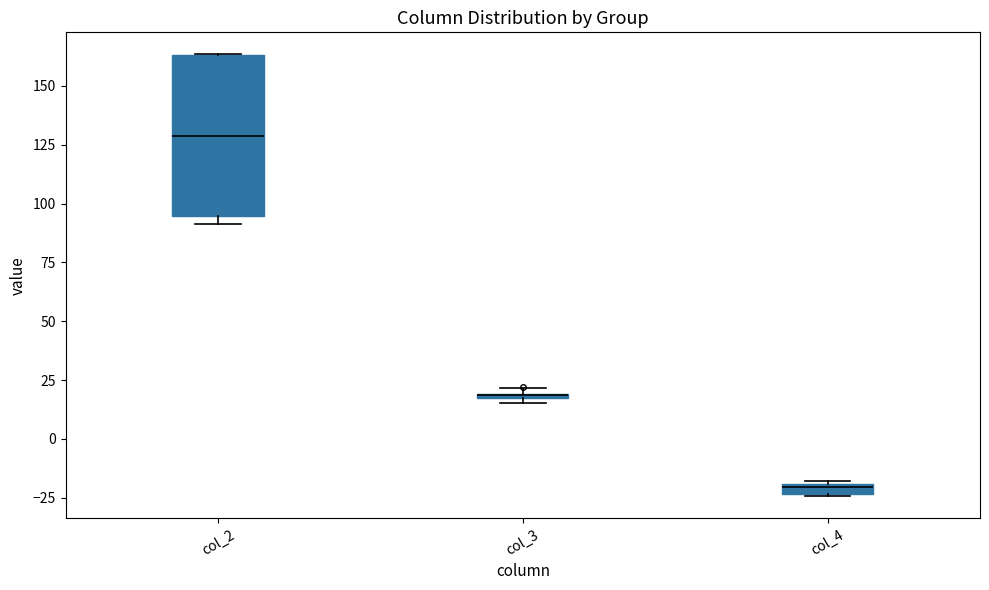

Where is the upper edge of the box for col_3 on the y-axis? The values are not printed on the chart, so give them approximately, as read against the axis.

20